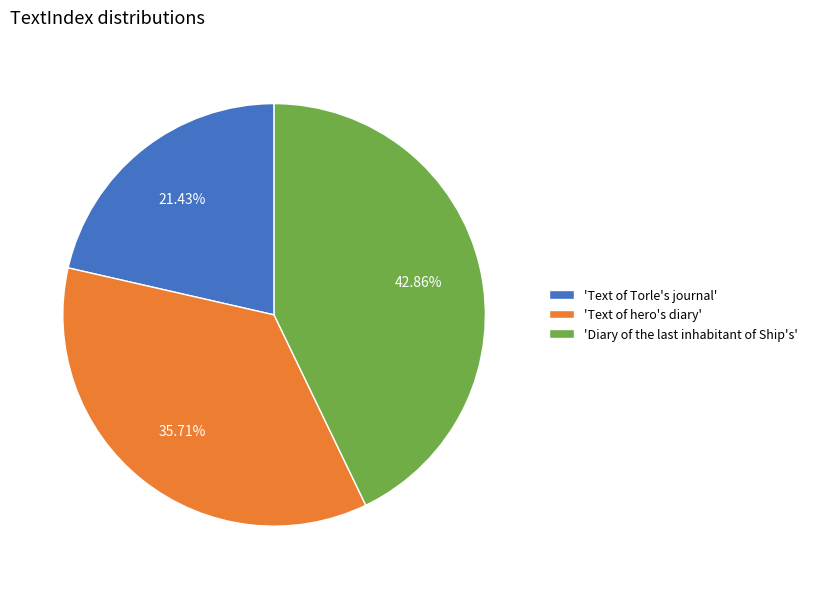

Is there any slice that represents more than half of the pie?

No